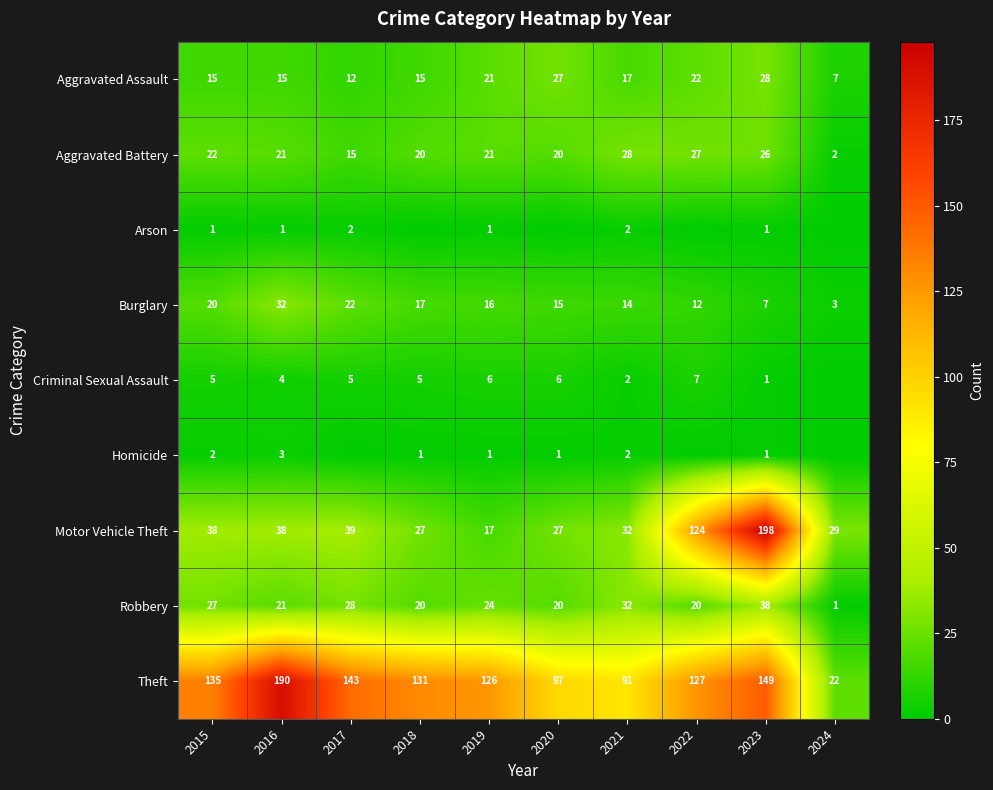

How many data points in Aggravated Assault are less than 17?

5